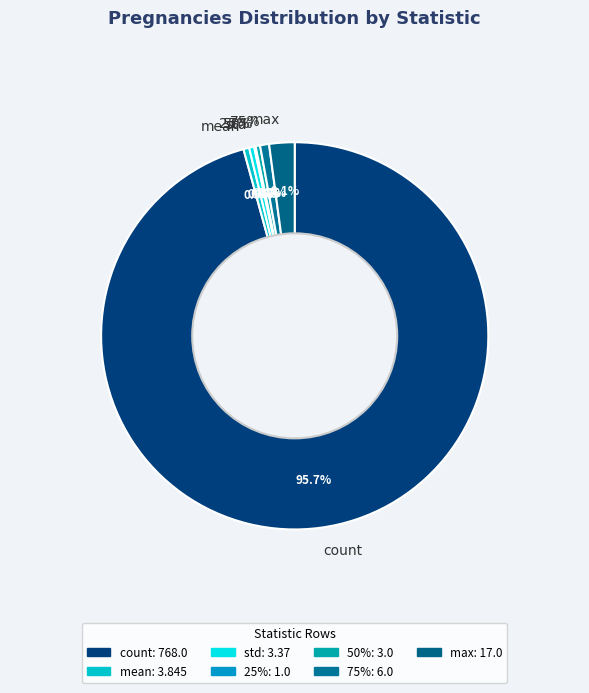

What percentage do 25% and 75% together represent?

0.9%